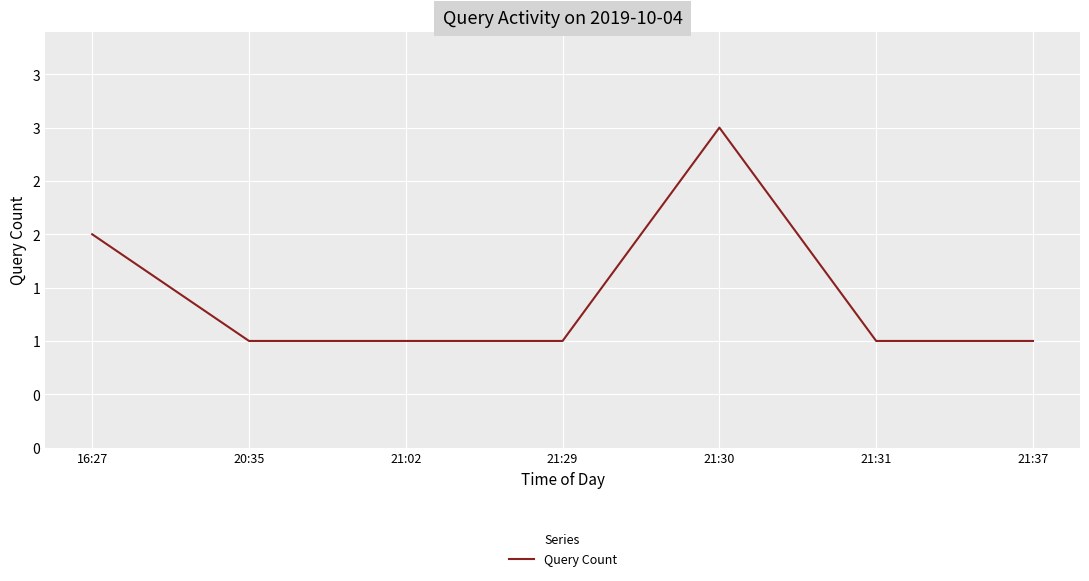

What is the sum of the values at 16:27 and 20:35?

3